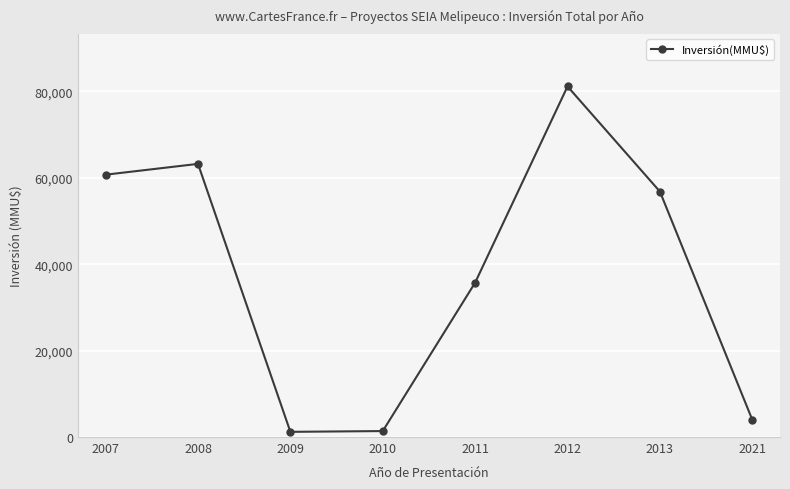

How many data points are less than 56800?

4